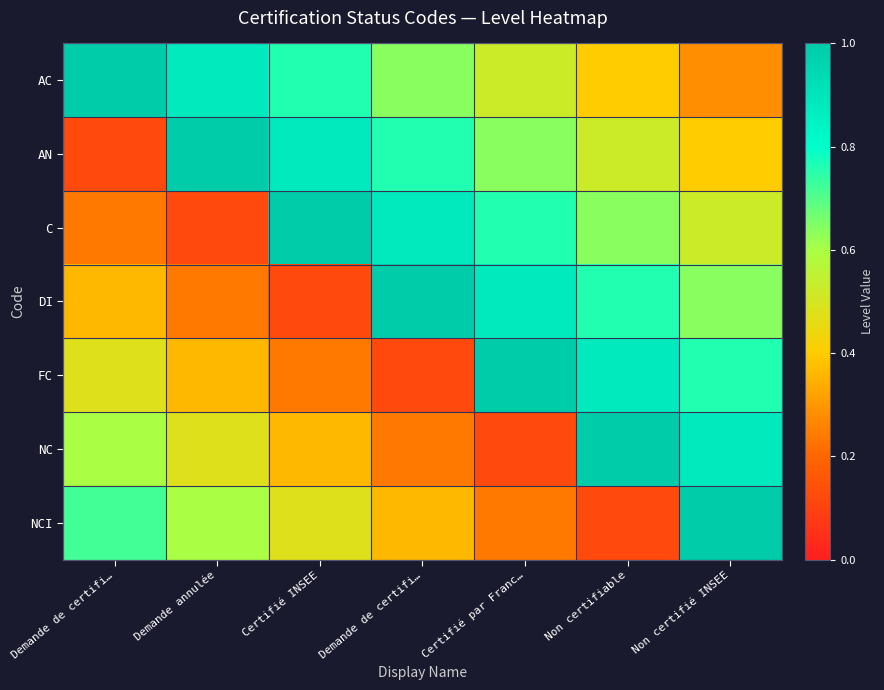

At which category does the chart reach its peak across all series?

Demande de certifi…